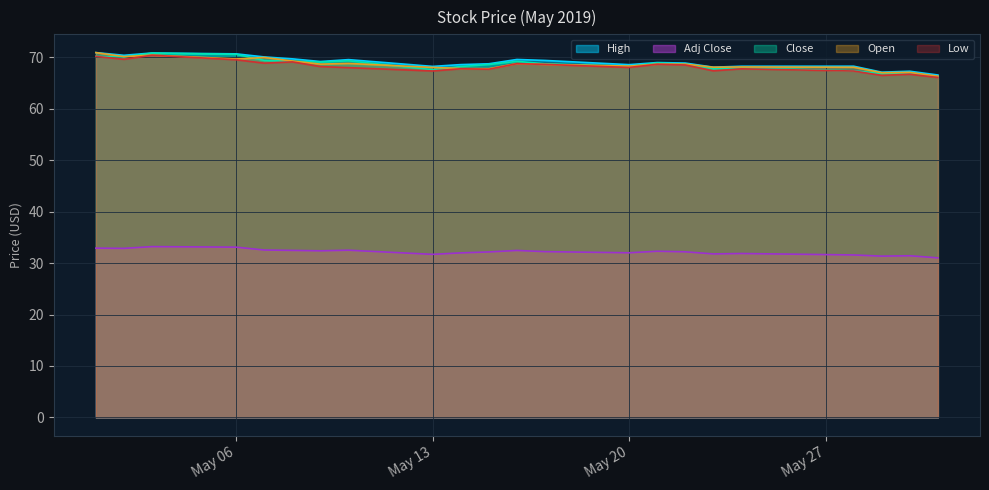

What is the maximum value shown in the chart?

70.9